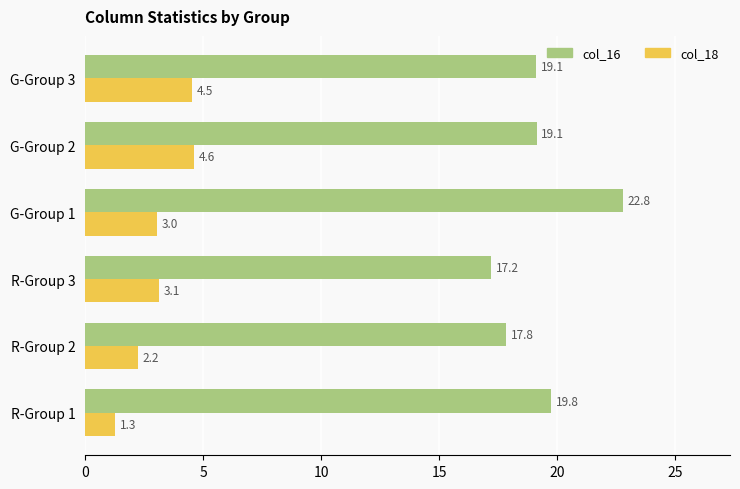

What is the greatest value displayed?

22.8